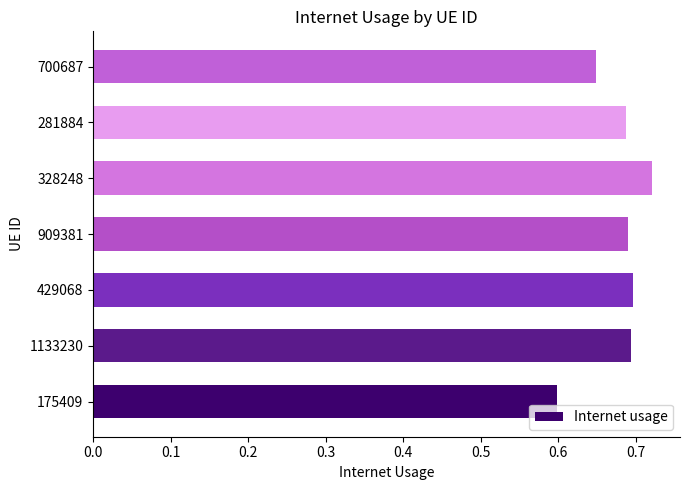

What is the difference between the maximum and minimum values?

0.1